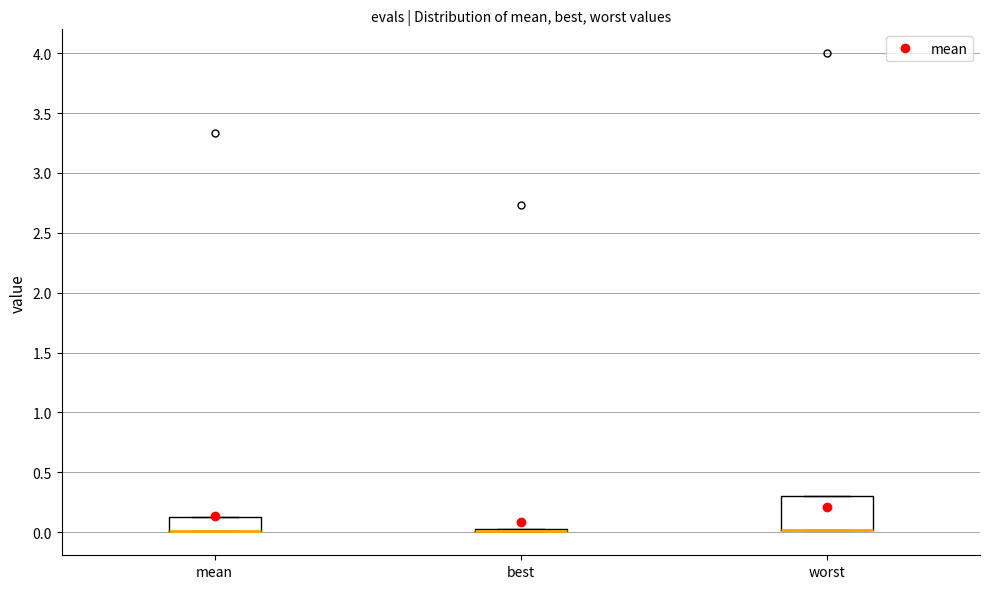

Reading left to right, transcribe this box plot: for each box, give where its median line is, the range the box spans, and where its two whiskers end, as read against the y-axis. The values are not printed on the chart, so give them approximately, as read against the axis.

mean: median 0.00 (drawn on the box's lower edge), box 0.00 to 0.15, whiskers 0.00 to 0.15
best: box collapsed to a line at 0.00, whiskers 0.00 to 0.05
worst: median 0.00 (drawn on the box's lower edge), box 0.00 to 0.30, whiskers 0.00 to 0.30